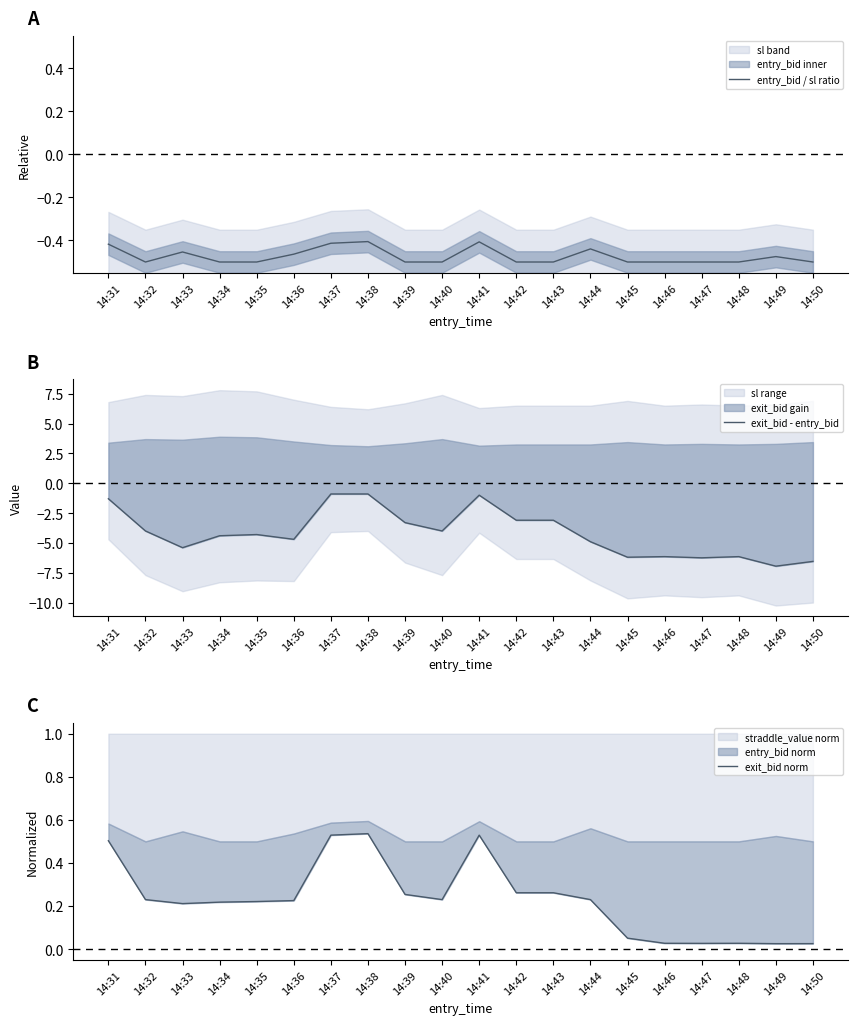

True or false: exit_bid norm and entry_bid / sl ratio cross at least once.

False